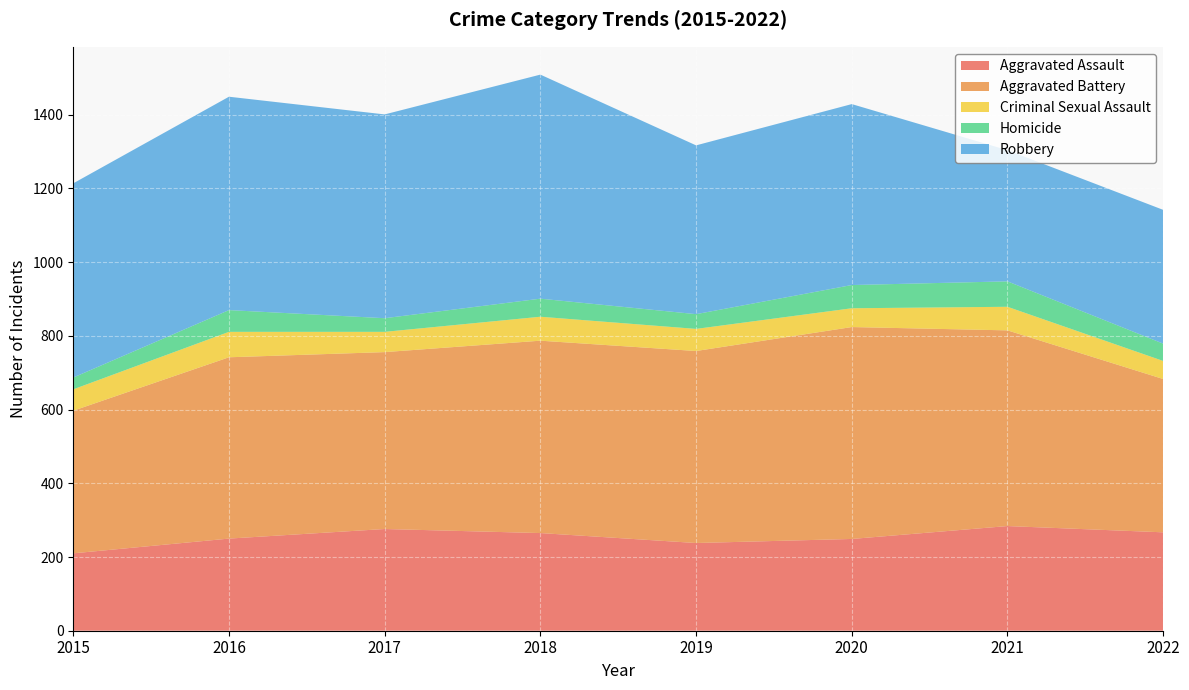

Reading left to right, list all the values displayed in this chart.

Aggravated Assault: 2015=210	2016=250	2017=276	2018=265	2019=238	2020=249	2021=284	2022=267
Aggravated Battery: 2015=387	2016=492	2017=480	2018=522	2019=521	2020=575	2021=531	2022=416
Criminal Sexual Assault: 2015=58	2016=69	2017=55	2018=65	2019=60	2020=51	2021=64	2022=49
Homicide: 2015=32	2016=59	2017=37	2018=49	2019=40	2020=63	2021=69	2022=47
Robbery: 2015=527	2016=579	2017=553	2018=608	2019=458	2020=491	2021=356	2022=363